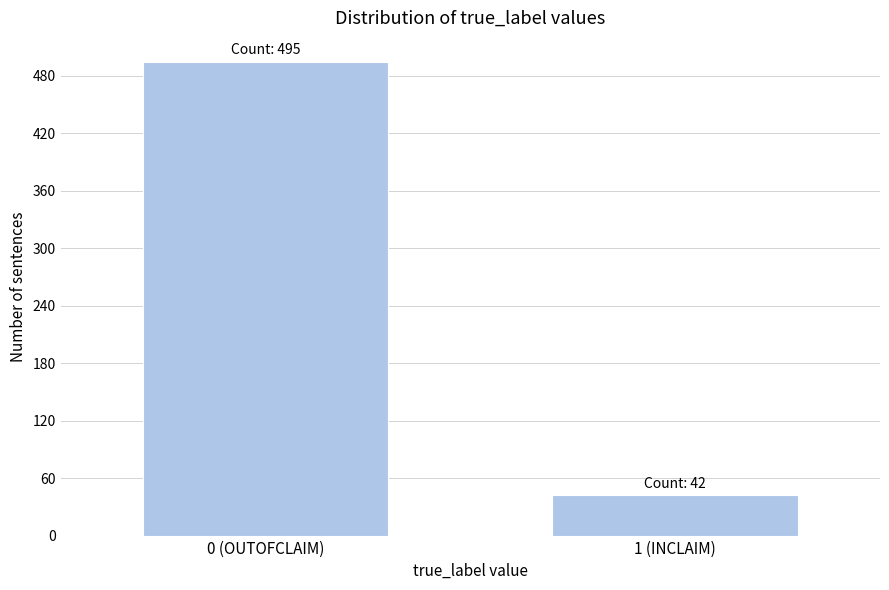

Reading left to right, what are all the values shown in this chart?

495	42